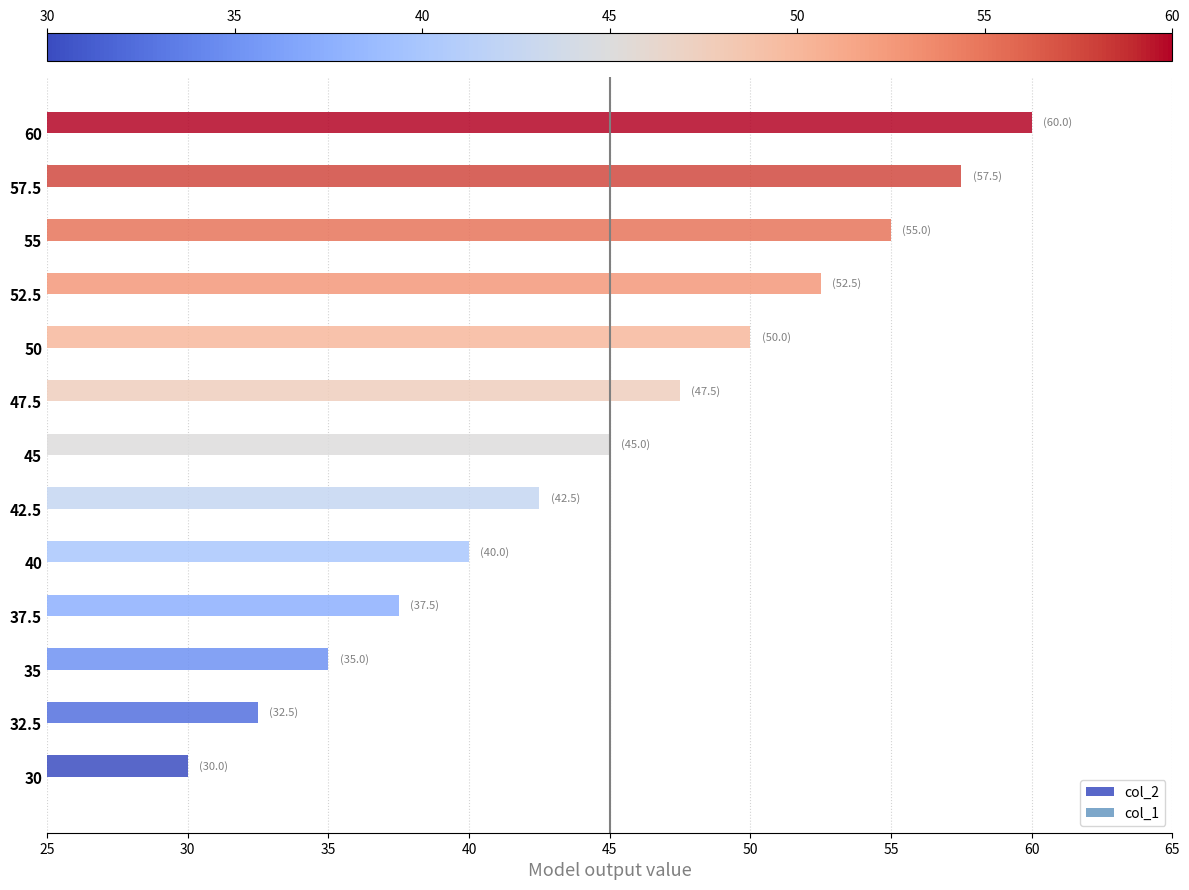

How many data points does each series have?

13